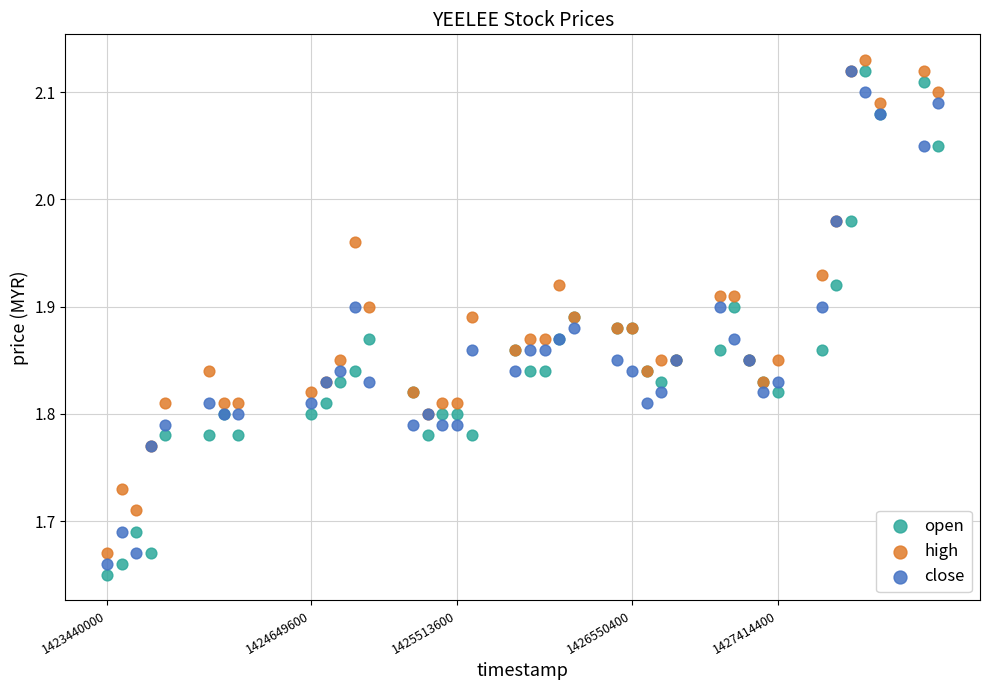

Which series has the largest Y range (max minus min)?

open